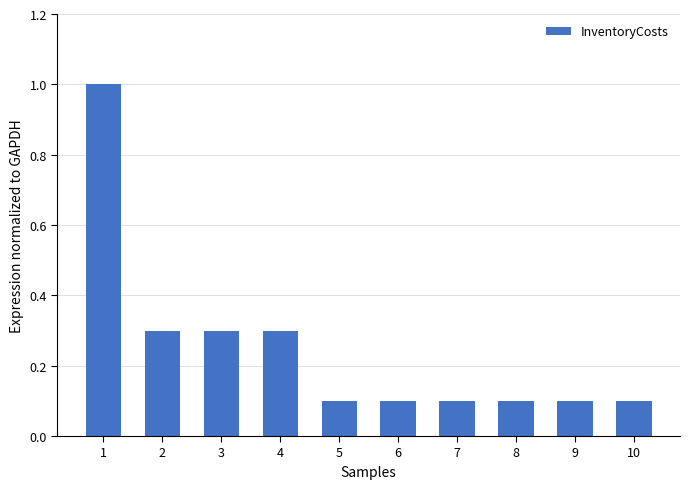

What value does the data have at 6?

0.1